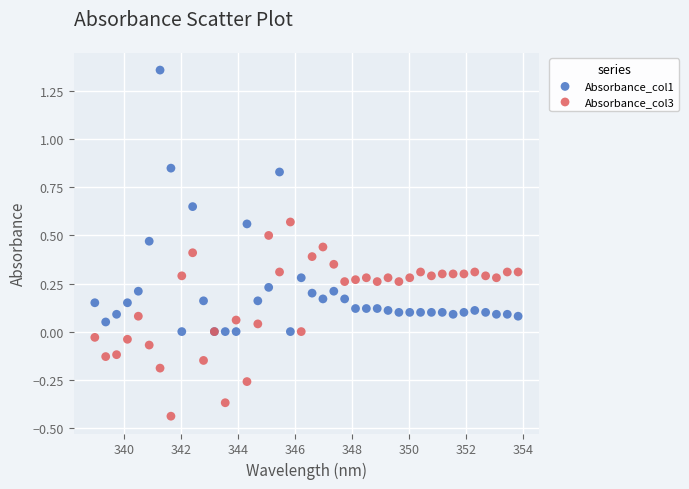

Which series contains the highest Y value?

Absorbance_col1